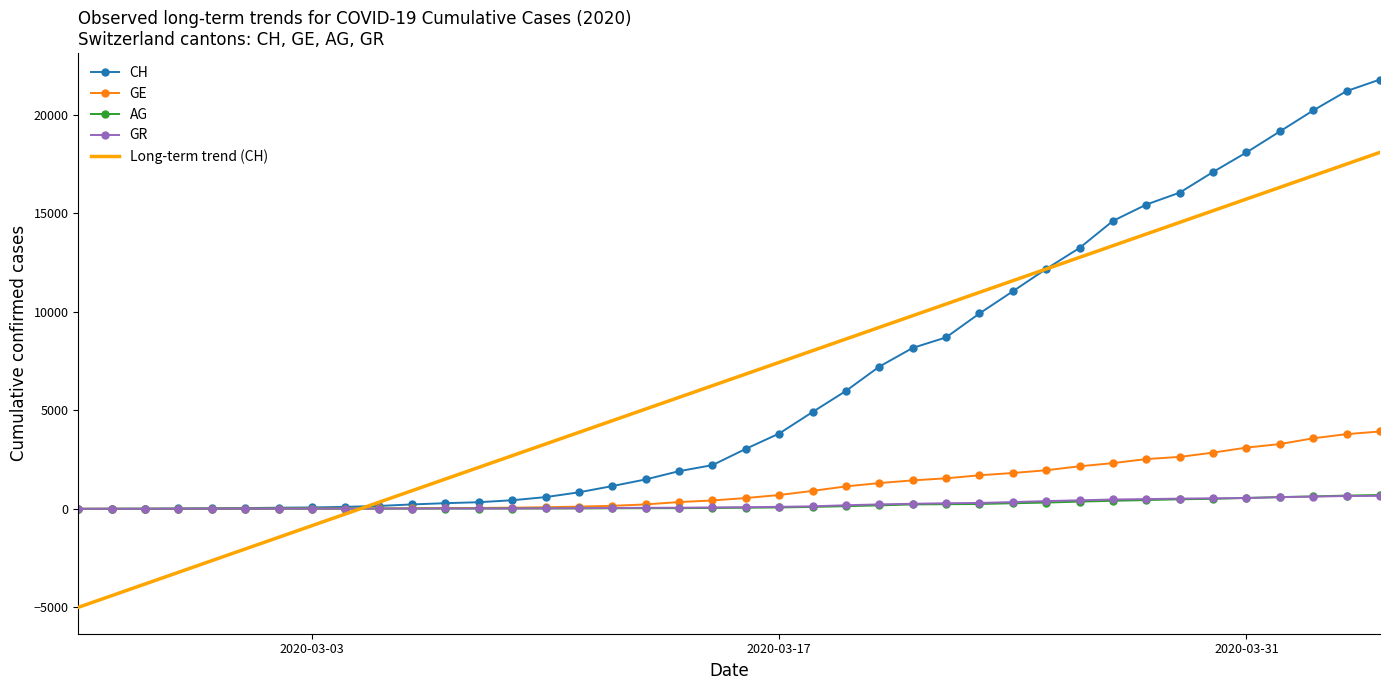

What is the minimum value shown in the chart?

-5003.2